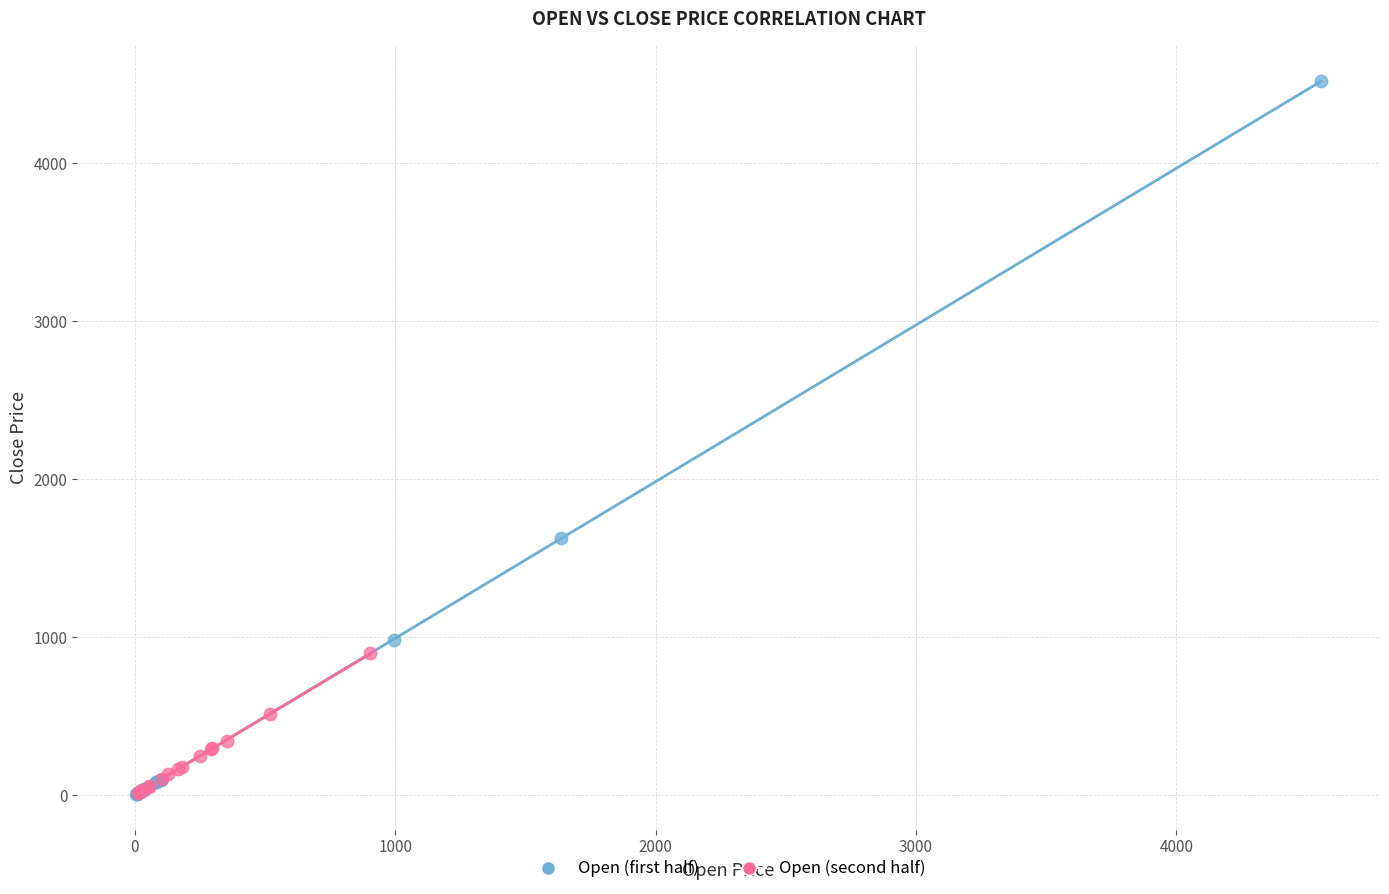

Which series has the largest Y range (max minus min)?

Open (first half)